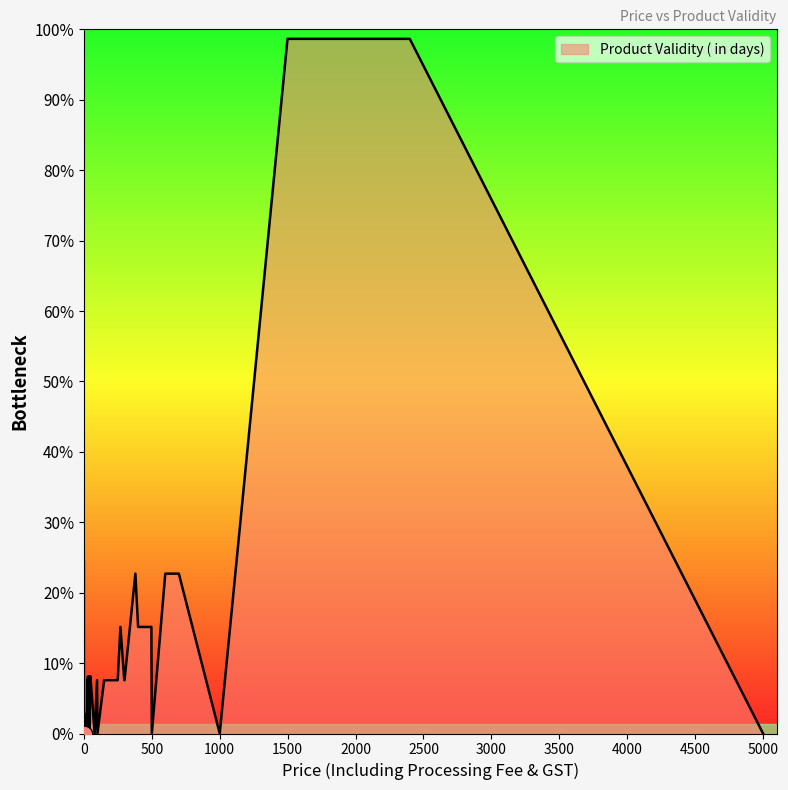

What is the sum of the values at 5000 and 9?

1